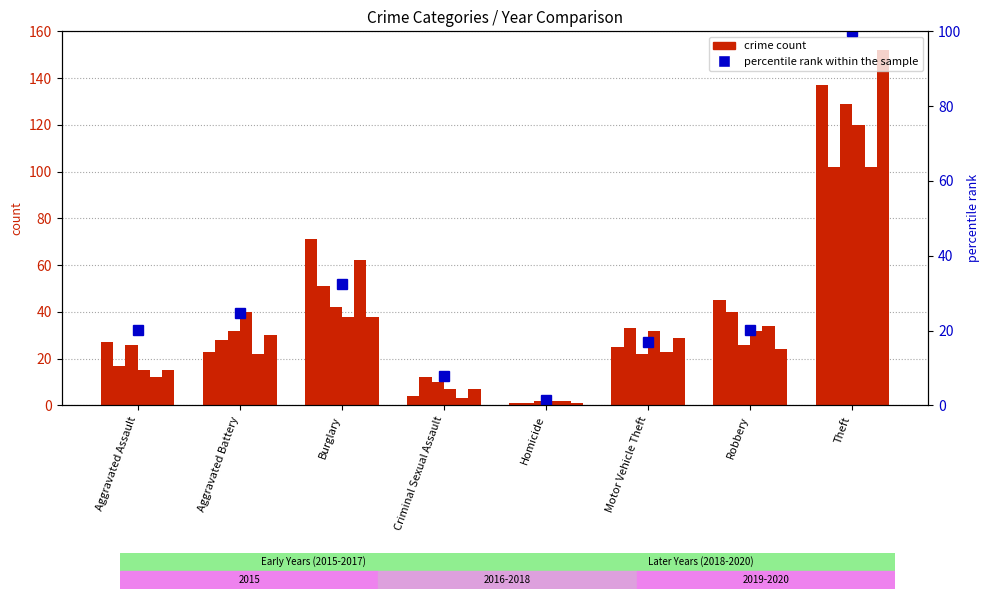

Reading left to right, list all the values displayed in this chart.

Aggravated Assault=20.2	Aggravated Battery=24.8	Burglary=32.6	Criminal Sexual Assault=7.8	Homicide=1.6	Motor Vehicle Theft=17.1	Robbery=20.2	Theft=100.0